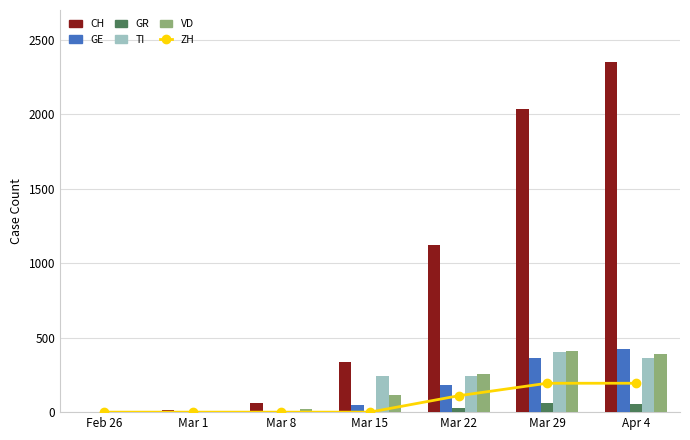

What is the difference between the maximum and minimum values in the GR series?

63